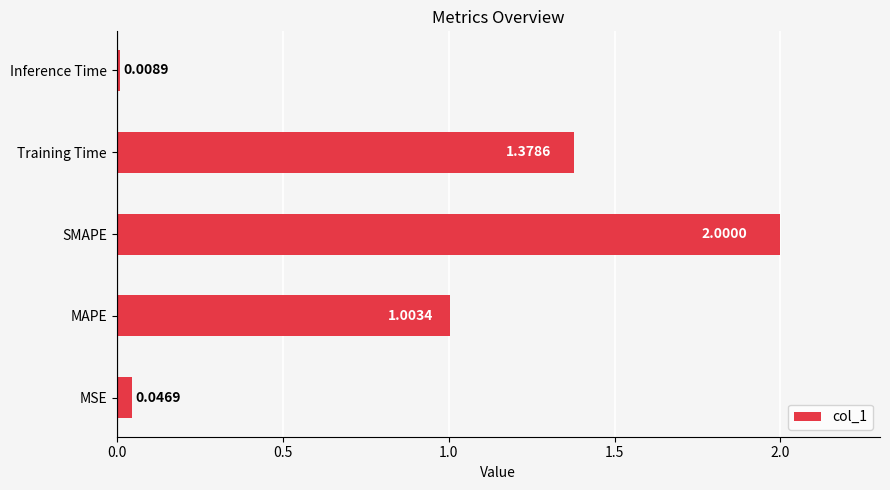

Between MSE and Training Time, which is larger?

Training Time